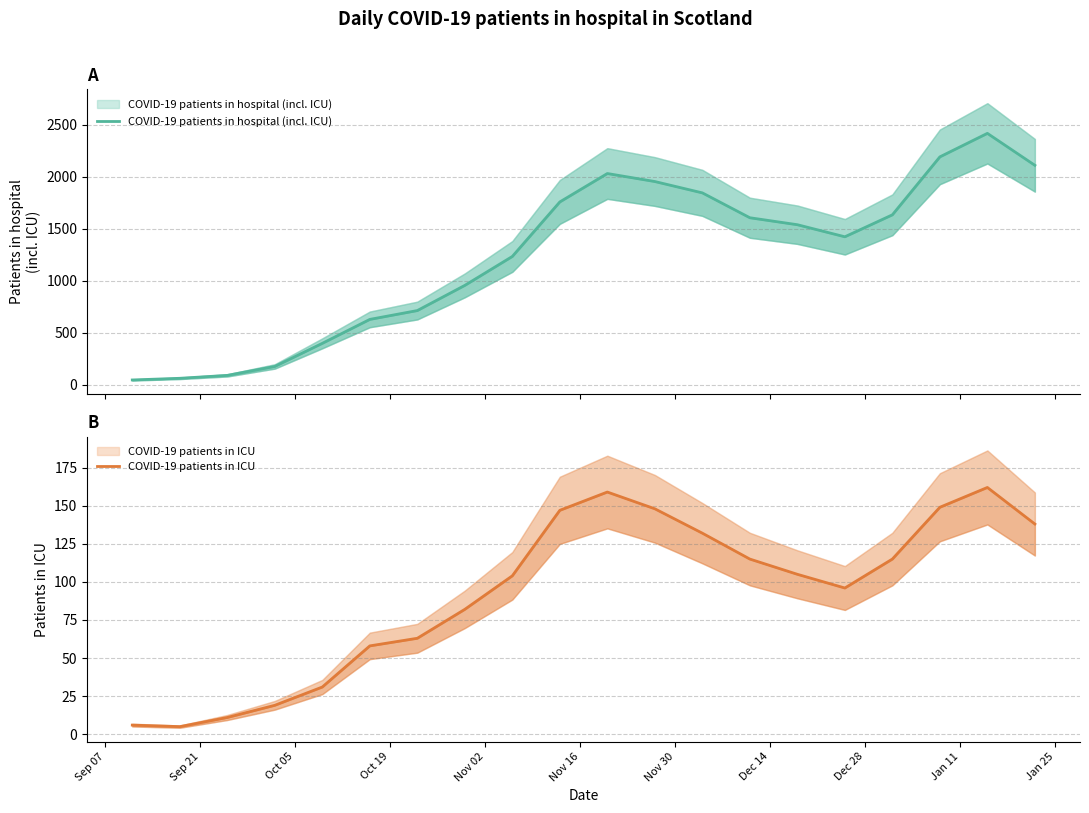

What is the smallest value displayed?

5